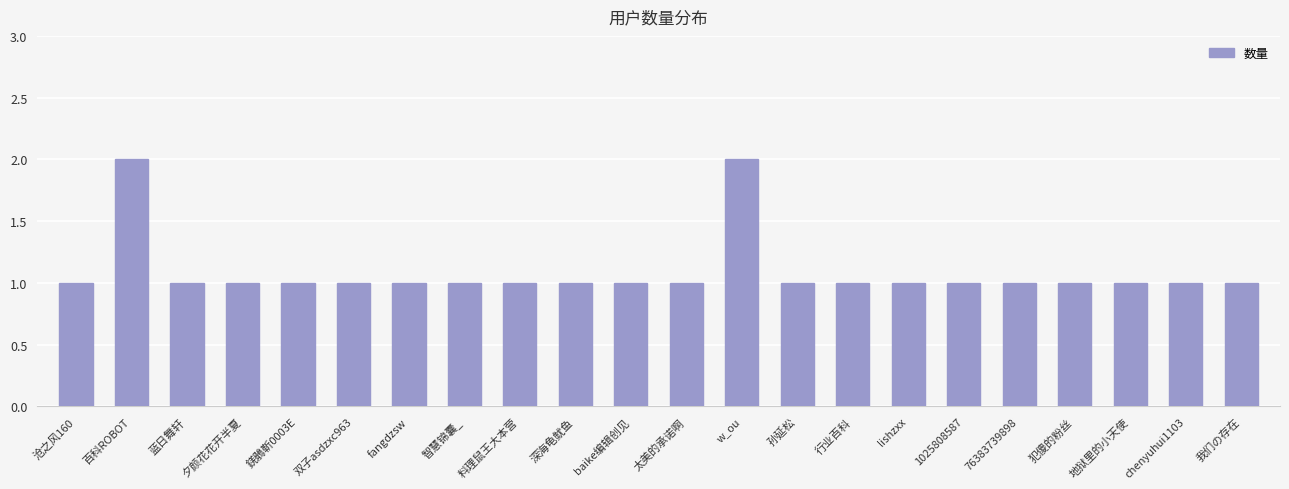

What value does the data have at w_ou?

2